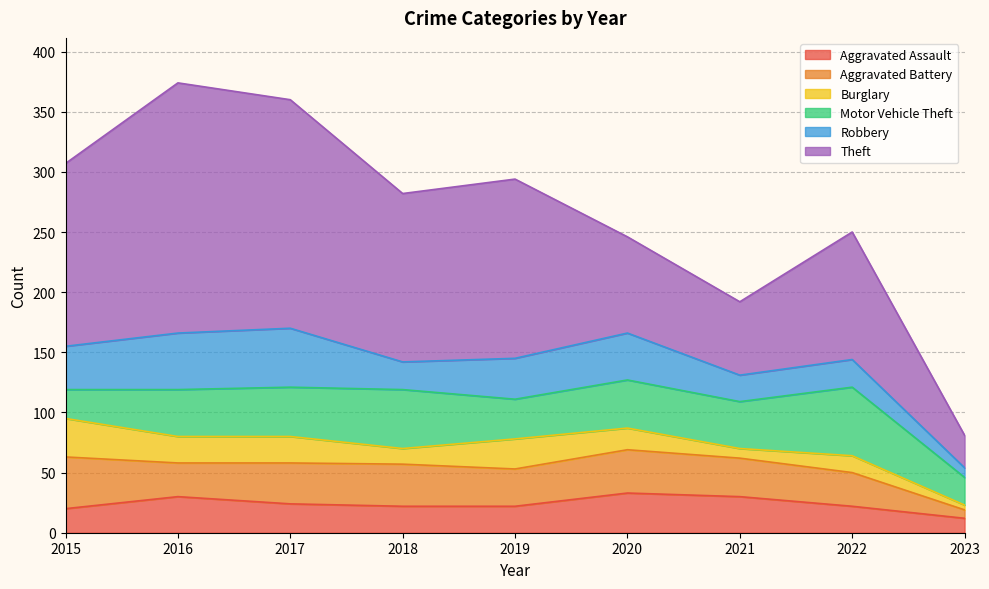

Reading left to right, what are all the values shown in this chart?

Aggravated Assault: 2015=20	2016=30	2017=24	2018=22	2019=22	2020=33	2021=30	2022=22	2023=12
Aggravated Battery: 2015=43	2016=28	2017=34	2018=35	2019=31	2020=36	2021=32	2022=28	2023=7
Burglary: 2015=32	2016=22	2017=22	2018=13	2019=25	2020=18	2021=8	2022=14	2023=4
Motor Vehicle Theft: 2015=24	2016=39	2017=41	2018=49	2019=33	2020=40	2021=39	2022=57	2023=23
Robbery: 2015=36	2016=47	2017=49	2018=23	2019=34	2020=39	2021=22	2022=23	2023=8
Theft: 2015=152	2016=208	2017=190	2018=140	2019=149	2020=80	2021=61	2022=106	2023=27